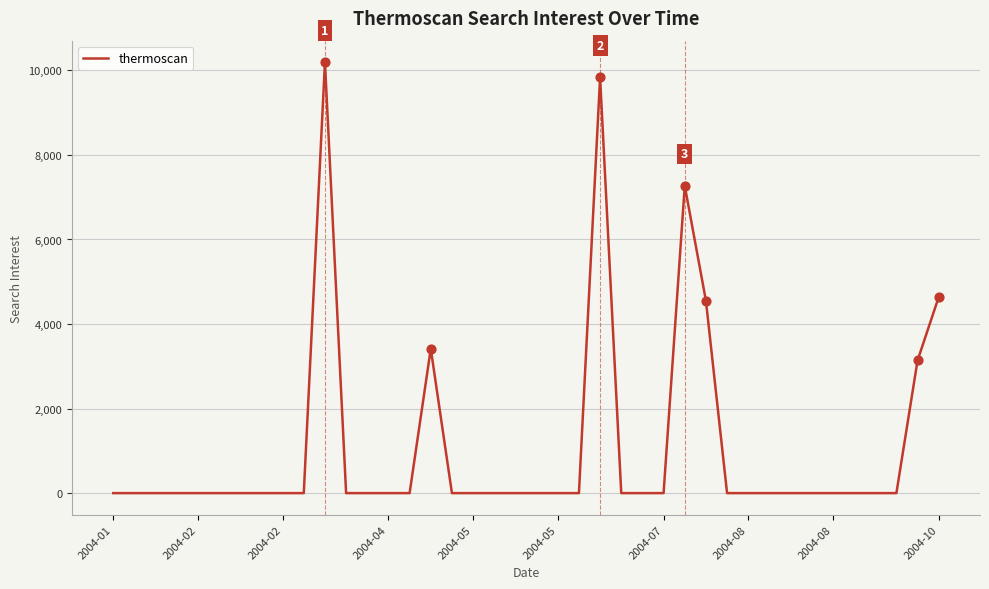

What is the difference between the maximum and minimum values?

10193.9